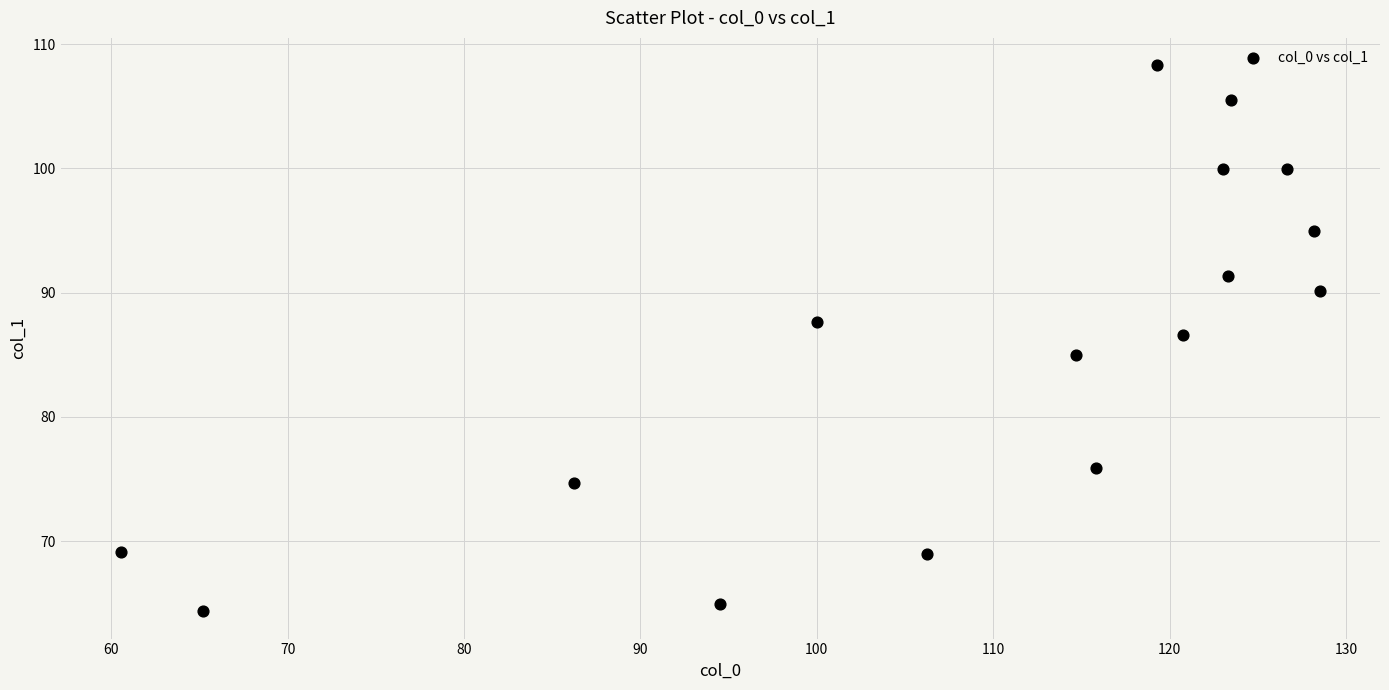

What is the range of Y values (max minus min)?

43.9